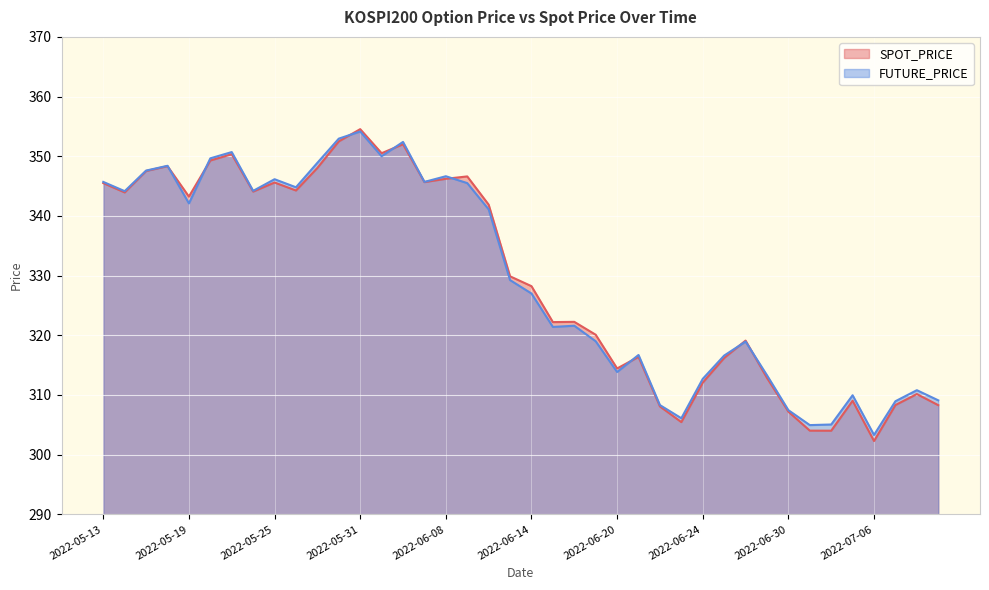

At which label is SPOT_PRICE closest to 328?

2022-06-14